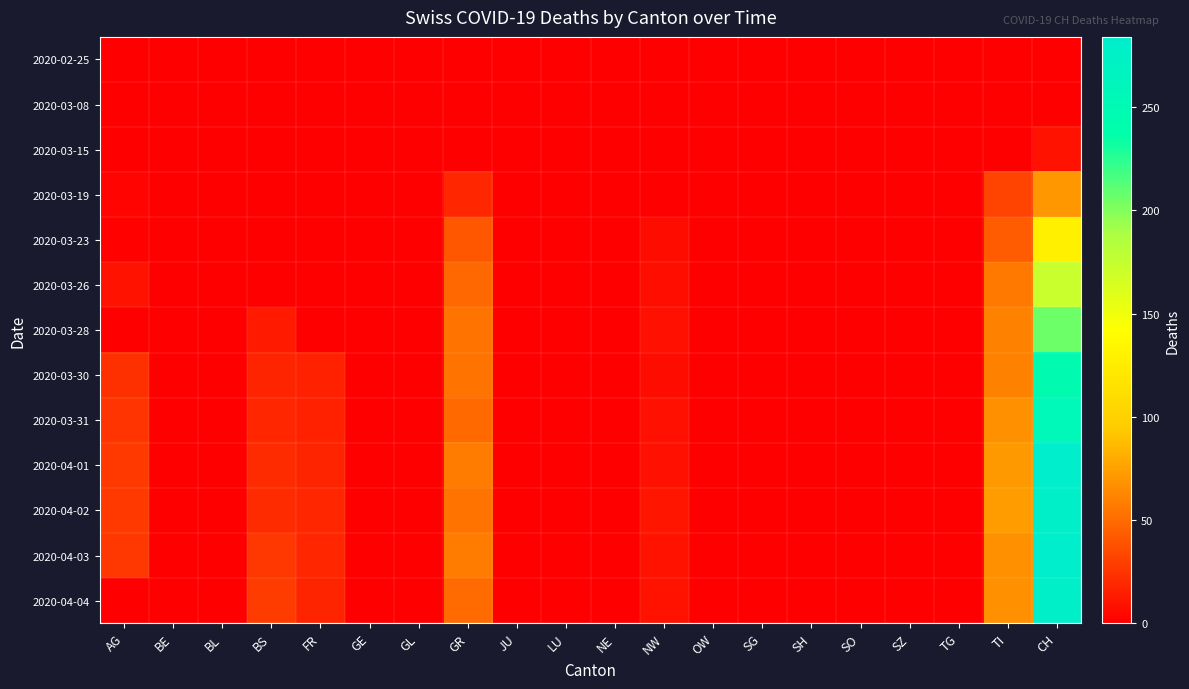

Between OW and JU, which is larger?

OW